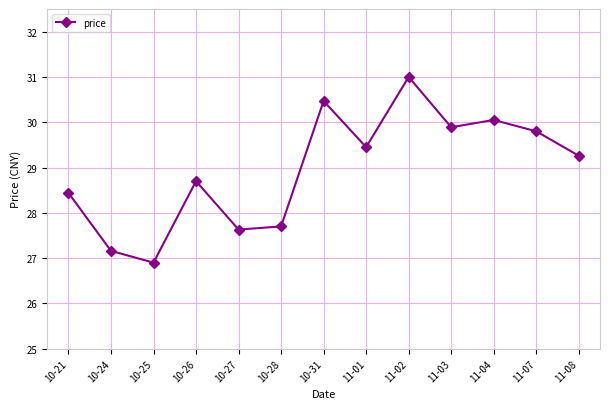

Which has a higher value, 10-26 or 11-07?

11-07